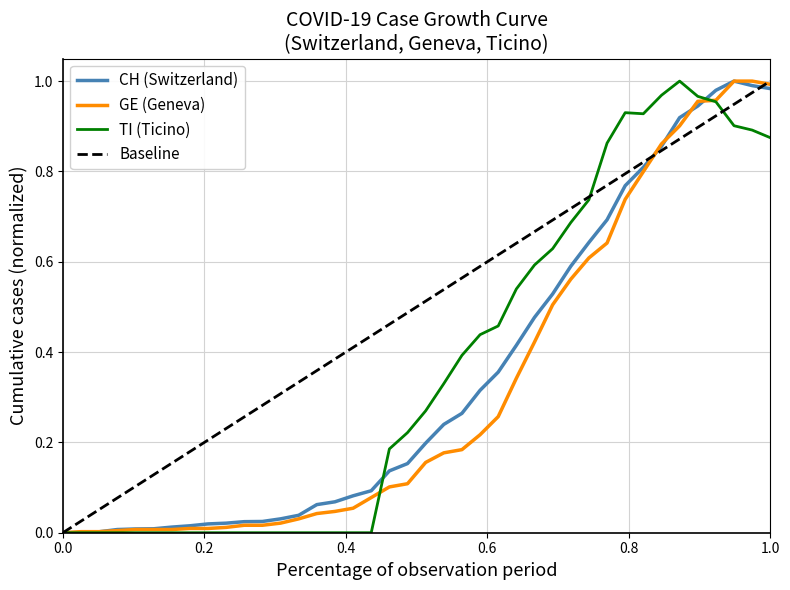

How many data points in TI are above 0?

22